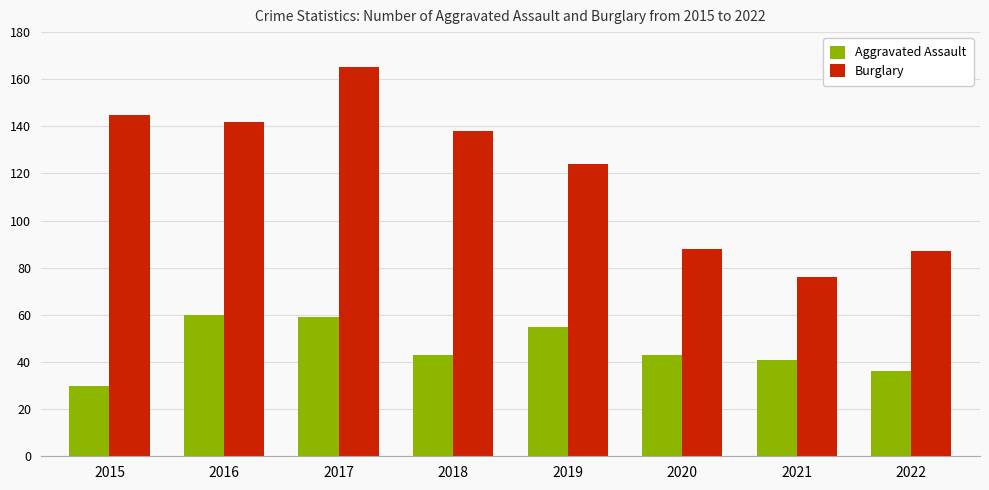

Reading right to left, extract all data points from this chart.

Aggravated Assault: 36	41	43	55	43	59	60	30
Burglary: 87	76	88	124	138	165	142	145